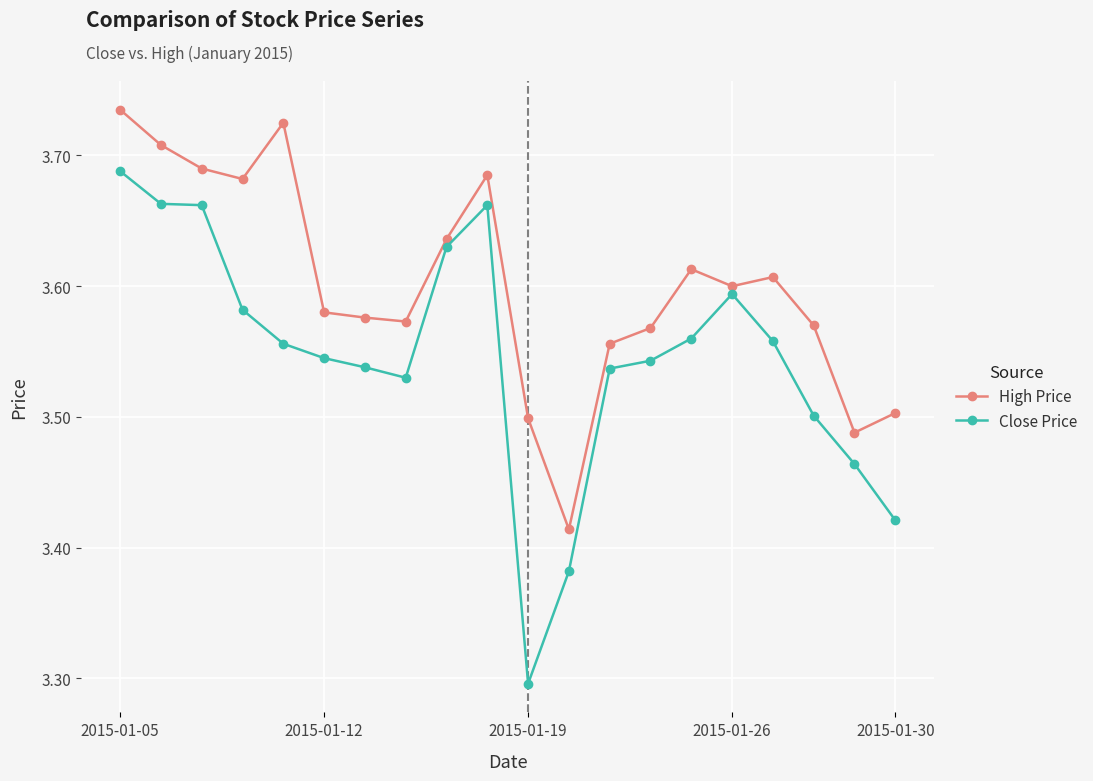

Rank the series by their maximum value, from lowest to highest.

Close Price, High Price